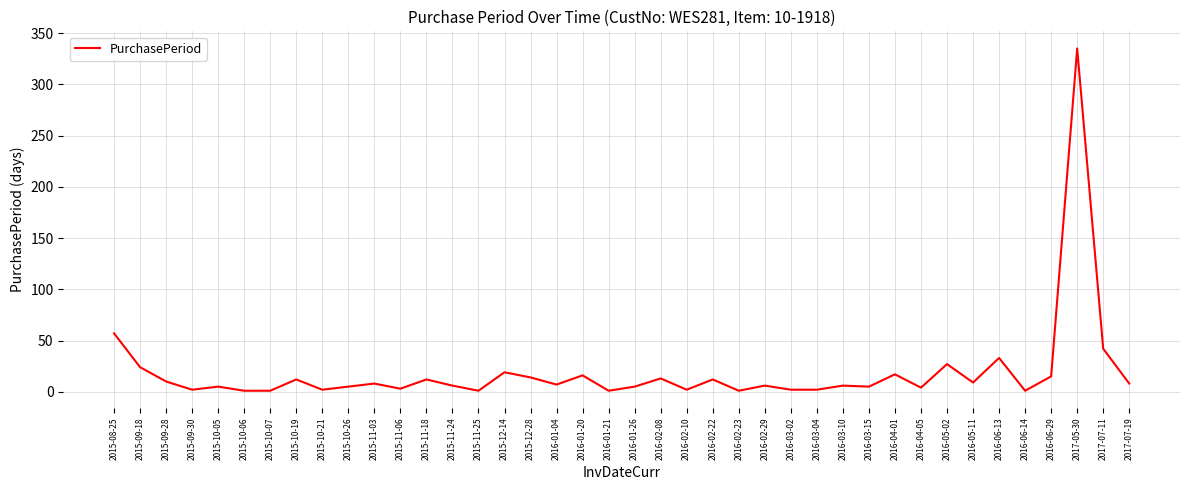

Where is the data nearest to the value 168?

2015-08-25